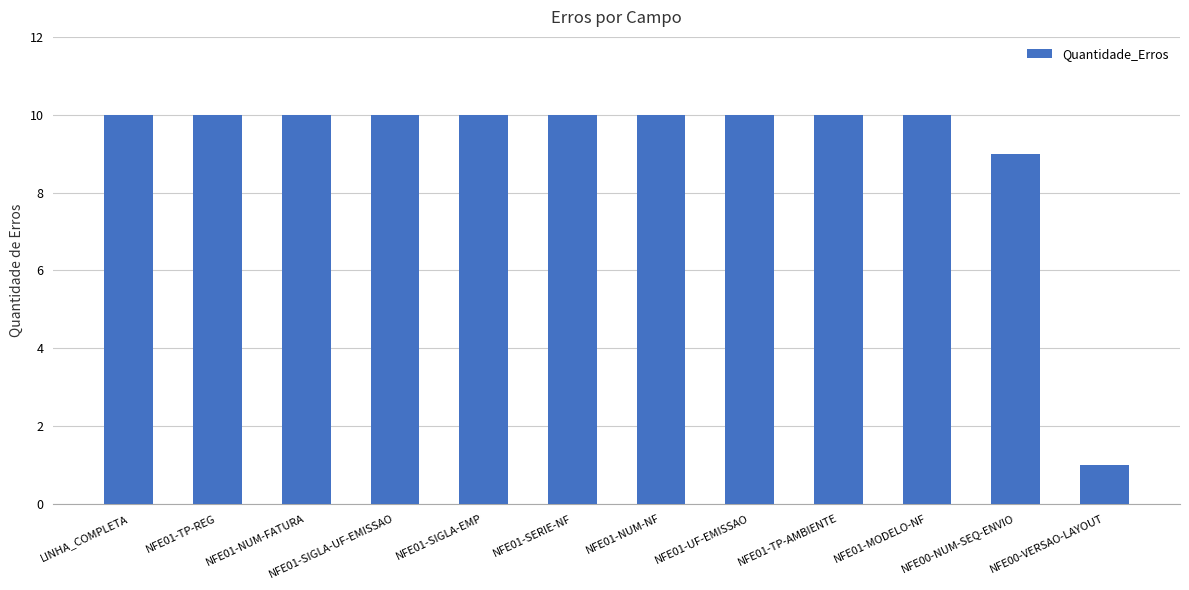

How many bars are there in total?

12